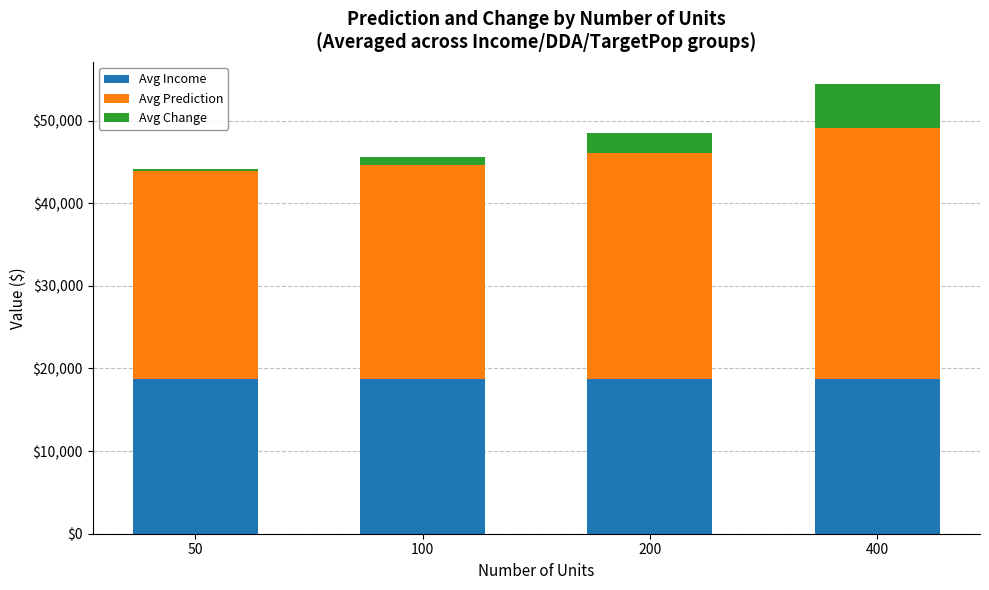

What is the total value across all series at 400?

54376.8